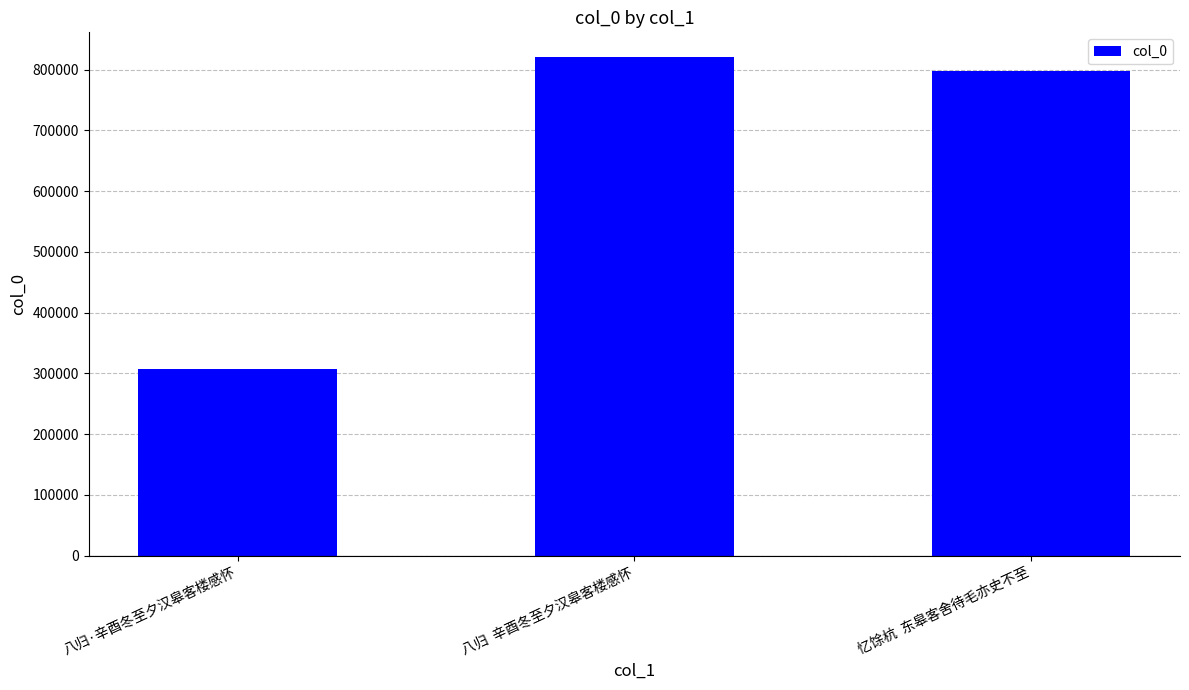

What is the sum of all values?

1925282